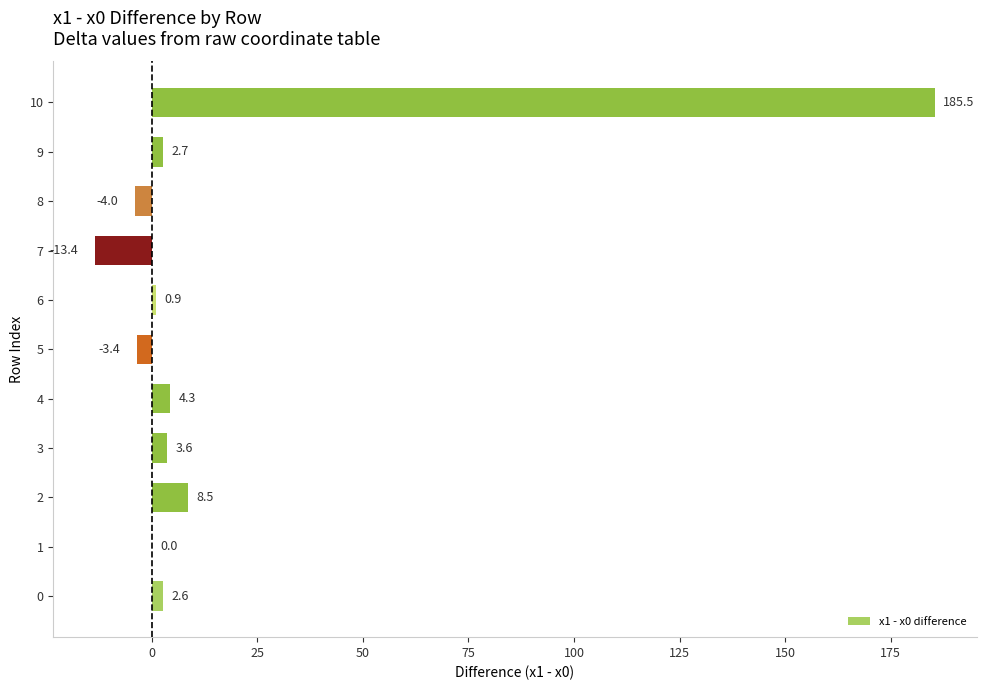

Reading bottom to top, list all the values displayed in this chart.

0=2.6	1=0.0	2=8.5	3=3.6	4=4.3	5=-3.4	6=0.9	7=-13.4	8=-4.0	9=2.7	10=185.5